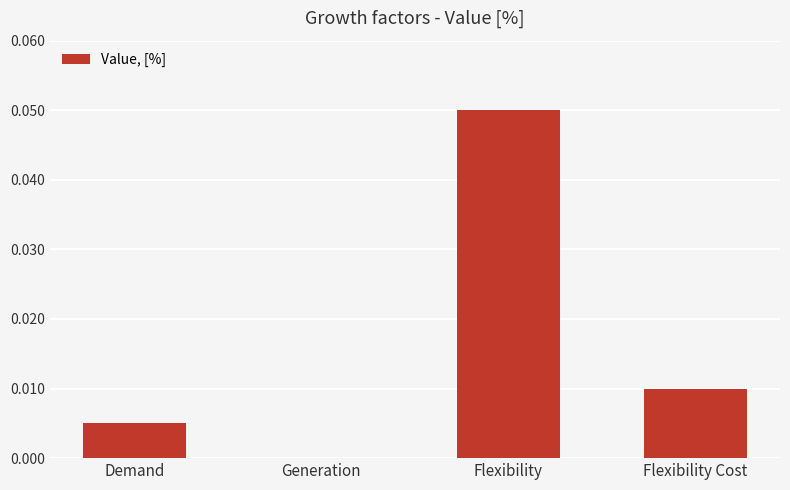

Which has a higher value, Flexibility or Demand?

Flexibility